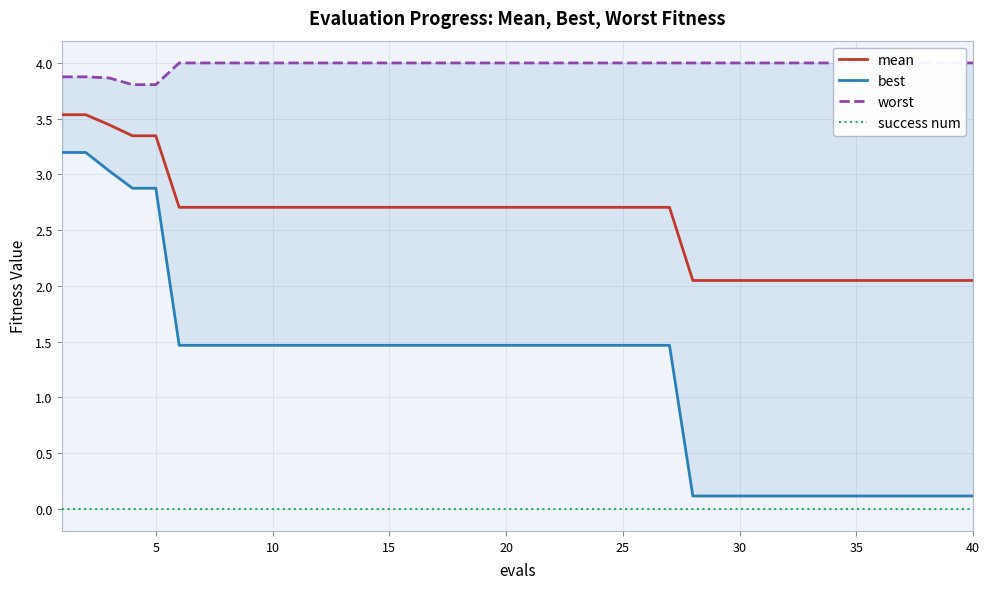

True or false: success num and mean intersect in this chart.

False